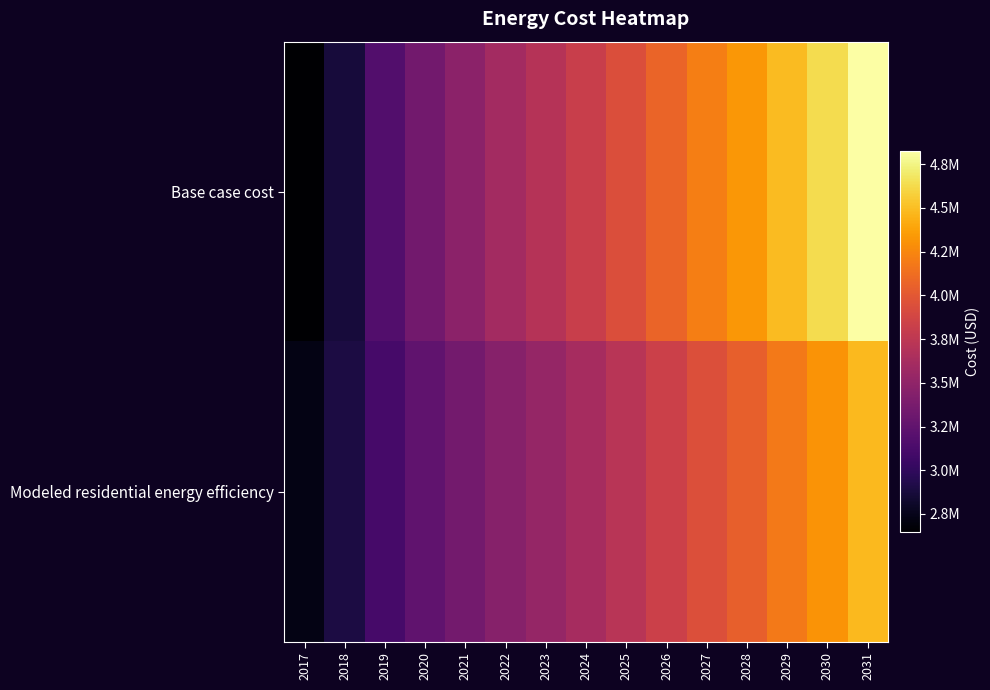

Which series has the widest spread of values?

Base case cost